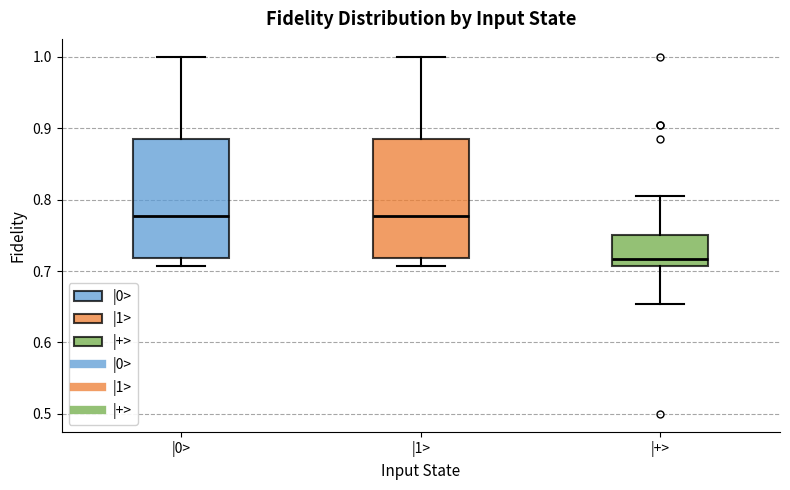

Where does the median line of the box for |+> sit on the y-axis? The values are not printed on the chart, so give them approximately, as read against the axis.

0.72